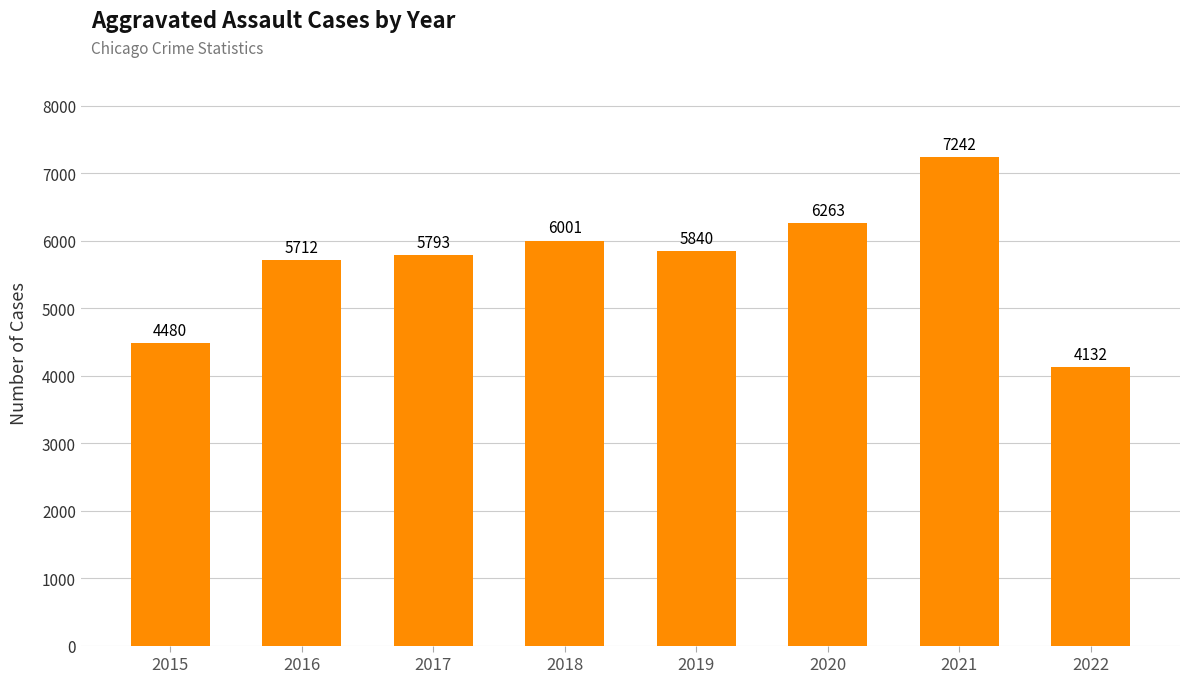

Between 2017 and 2022, which is larger?

2017